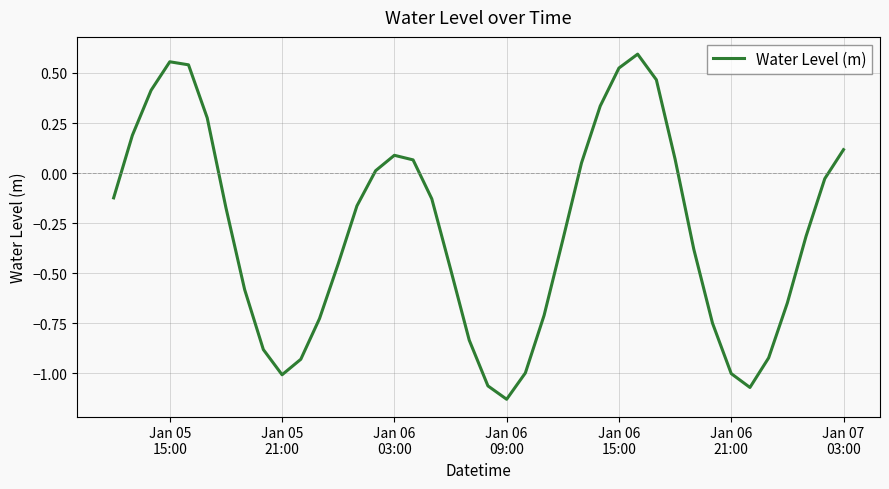

Does the chart have visible grid lines?

Yes